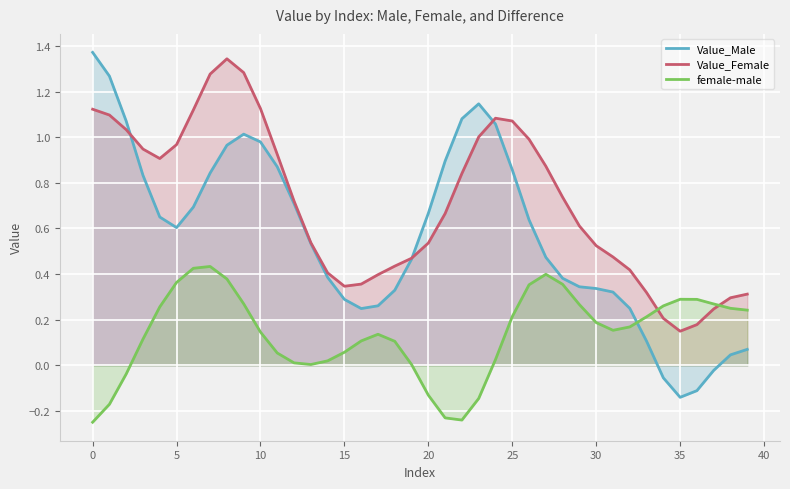

How many times do female-male and Value_Male cross each other?

1